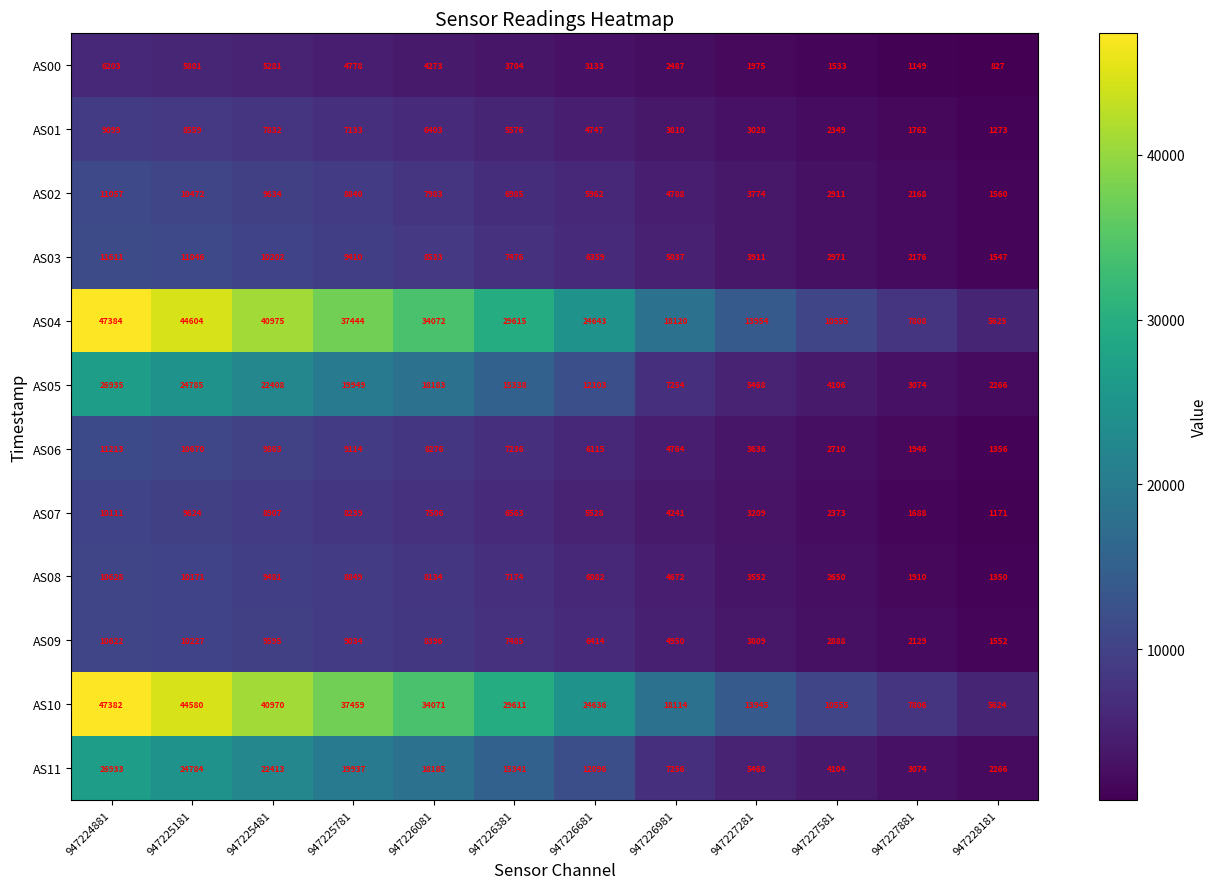

Read the AS07 value at 947226981, to the nearest 10.

4240